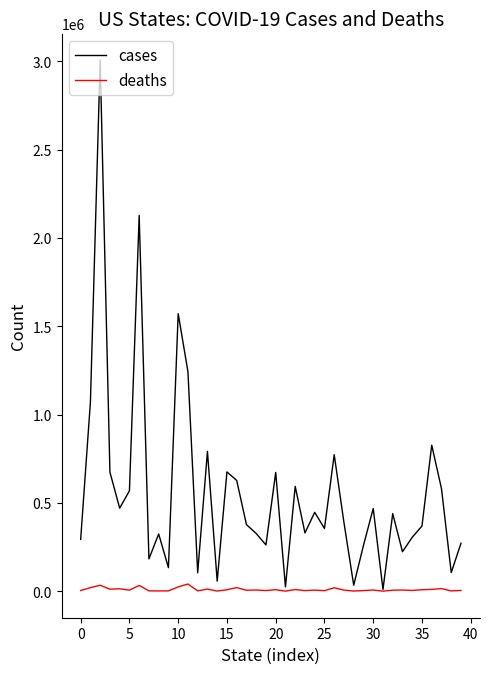

Which series has the largest total across all categories?

cases